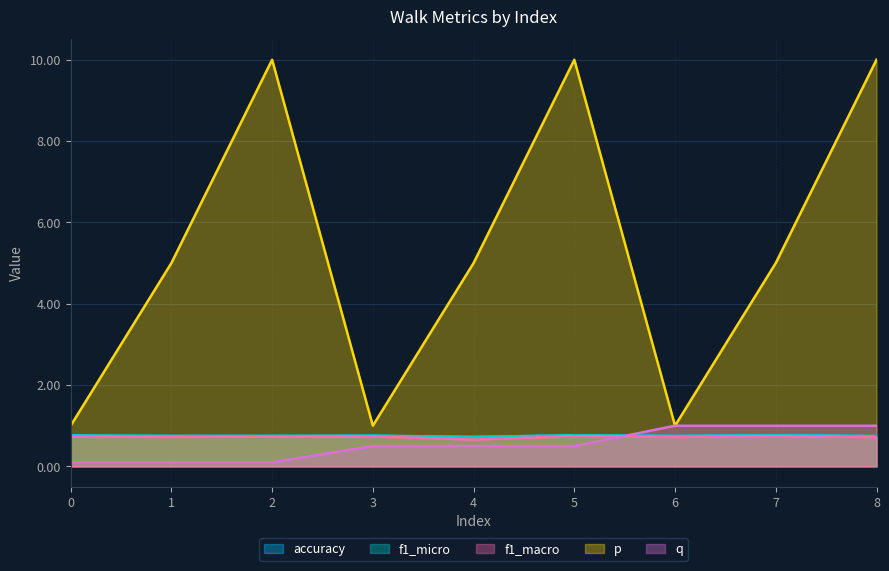

Rank the series at 8 from highest to lowest value.

p, q, accuracy, f1_micro, f1_macro